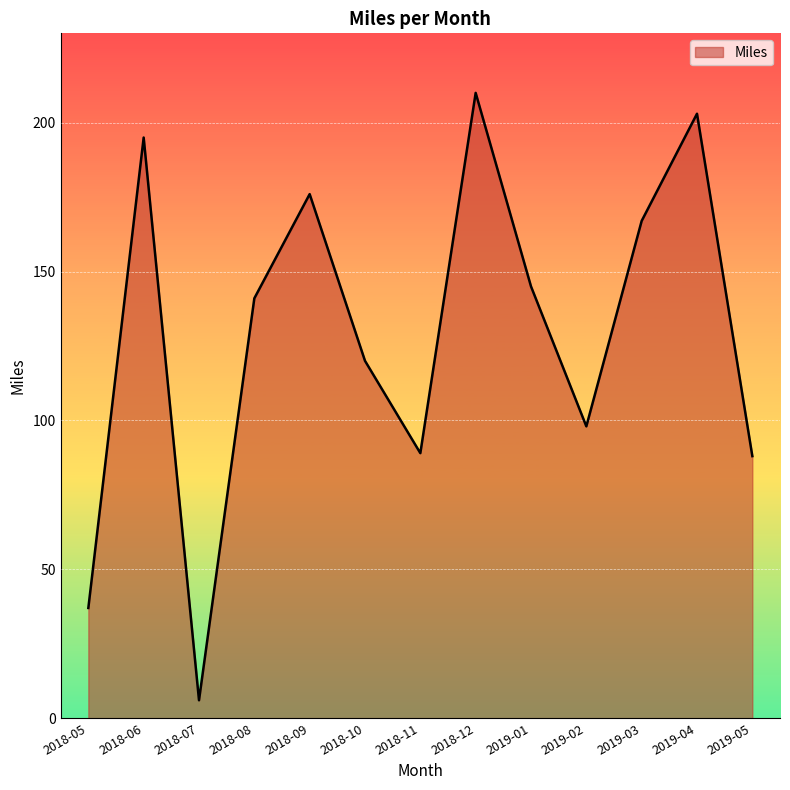

Reading right to left, what are all the values shown in this chart?

88	203	167	98	145	210	89	120	176	141	6	195	37